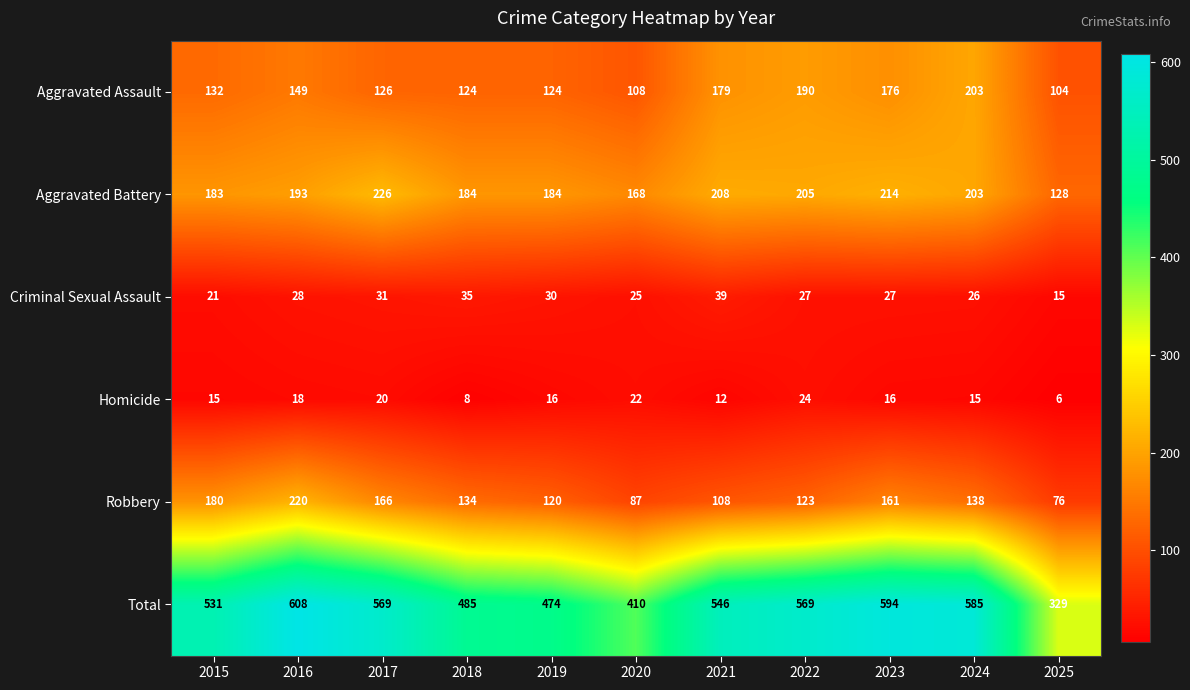

Is it true that Robbery equals 39 at 2023?

False